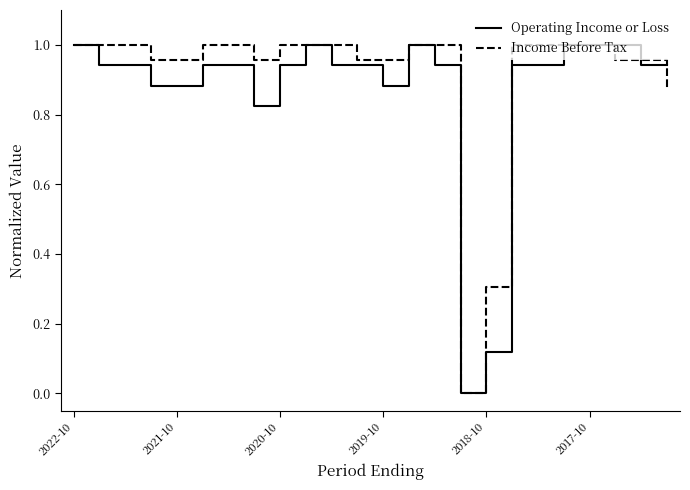

Does the chart have visible grid lines?

No